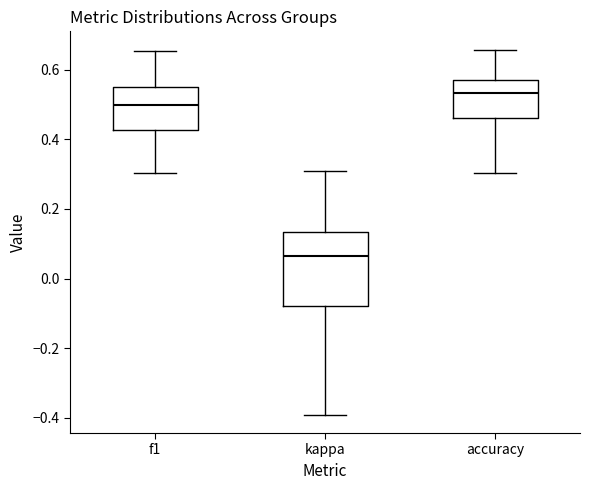

Which box's median line is the lowest?

kappa